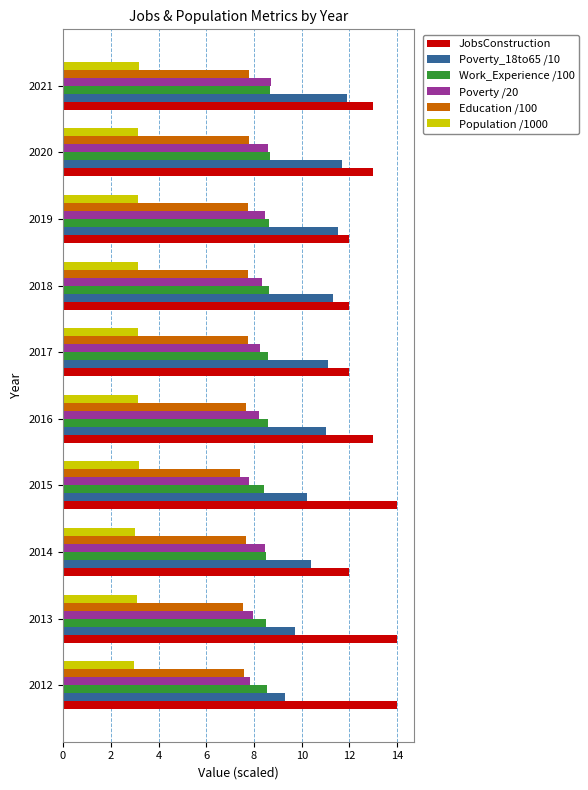

What is the smallest value displayed?

3.0